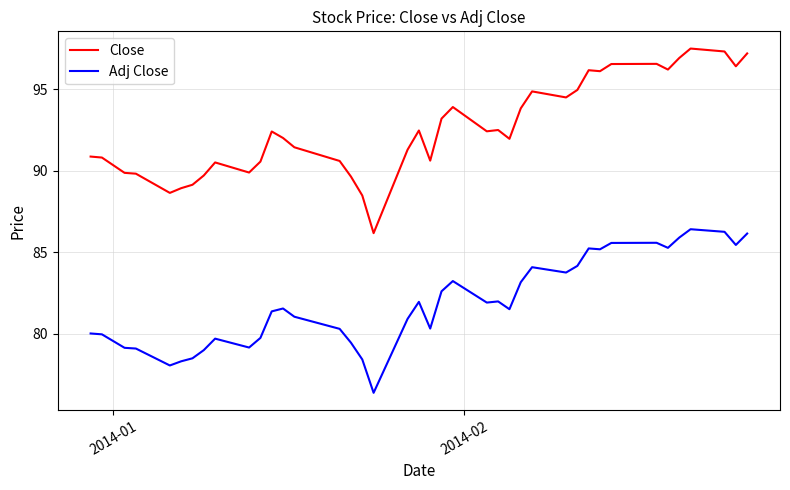

Which series has the largest total across all categories?

Close